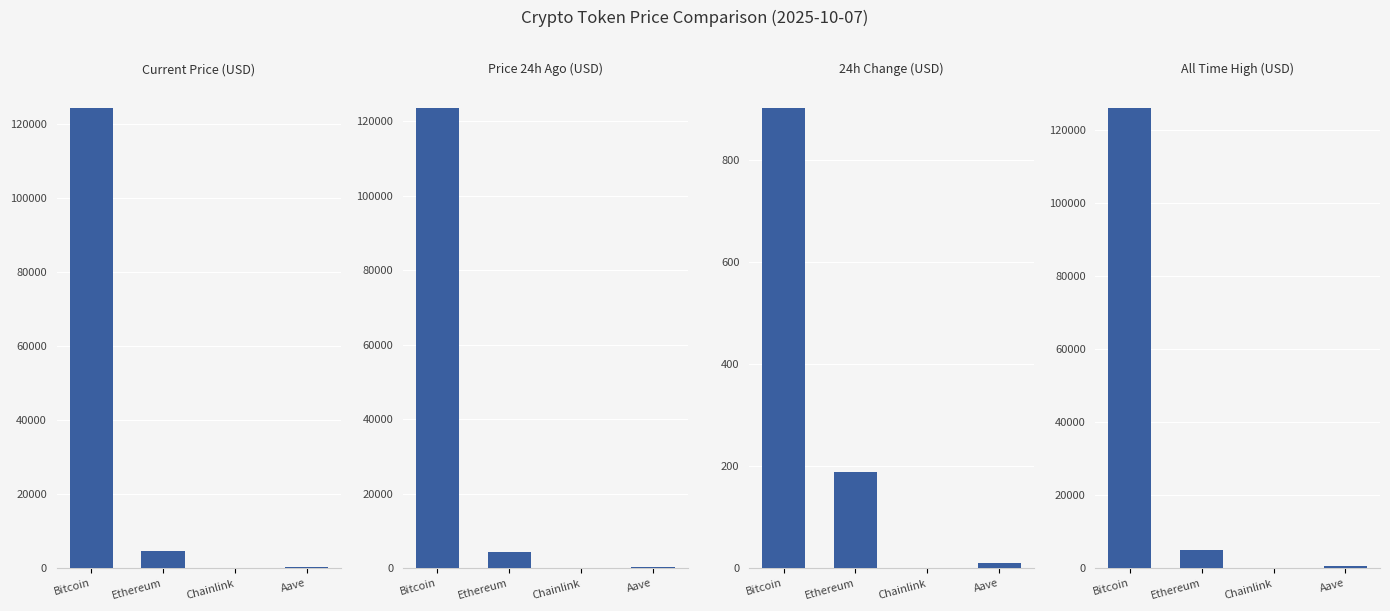

What is the label of the 4th bar from the left?

Aave